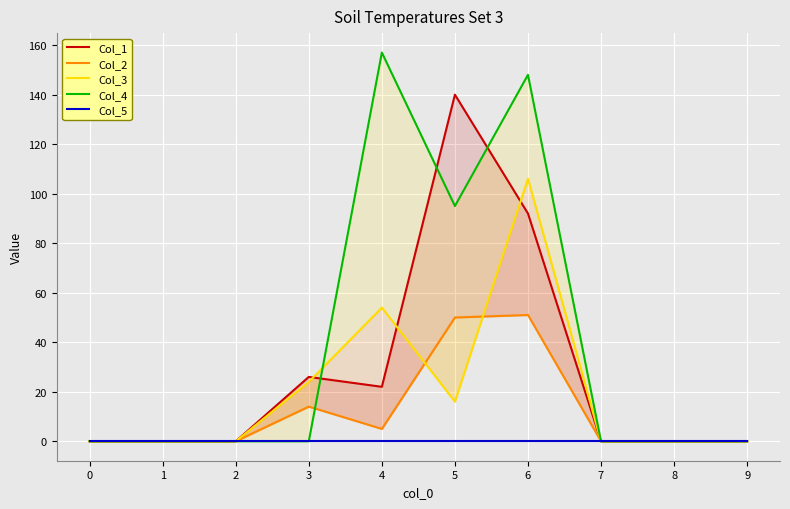

At how many categories does at least one series exceed 49?

3